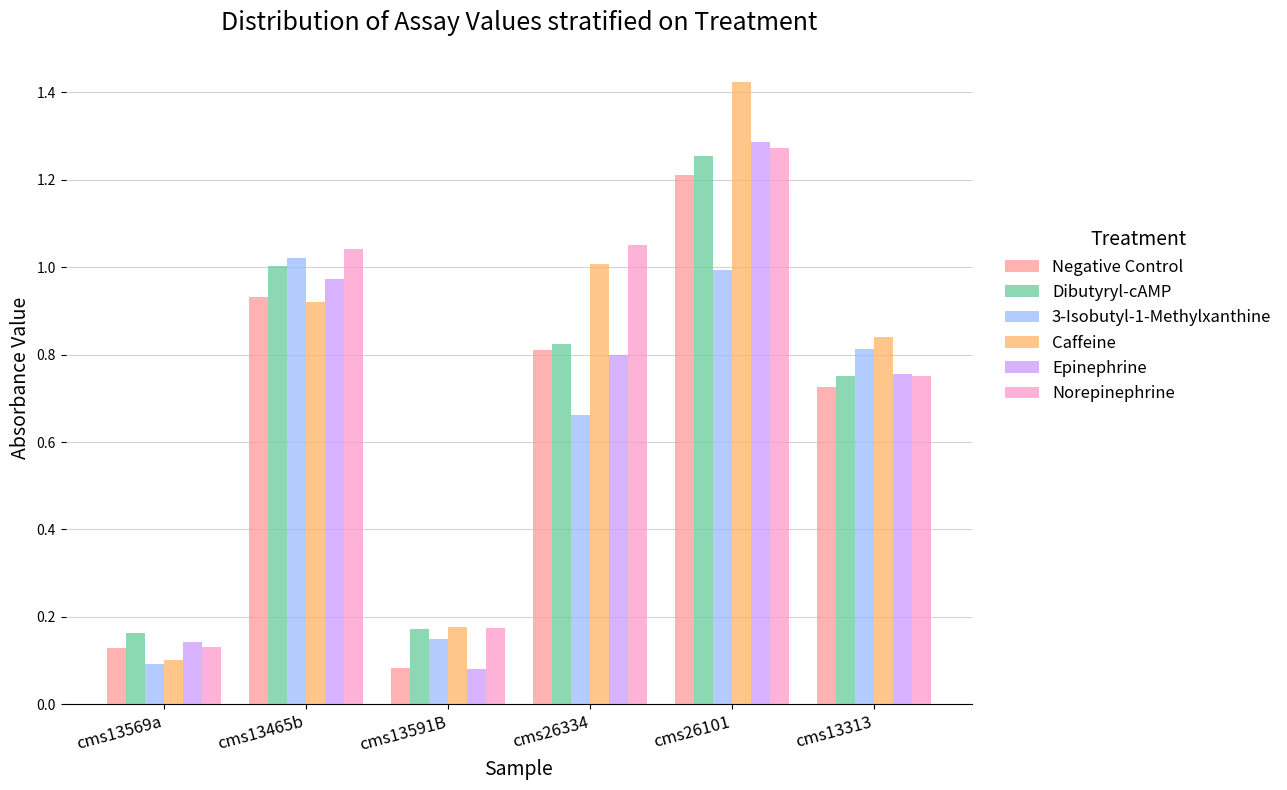

Which category has the highest value across all series?

cms26101